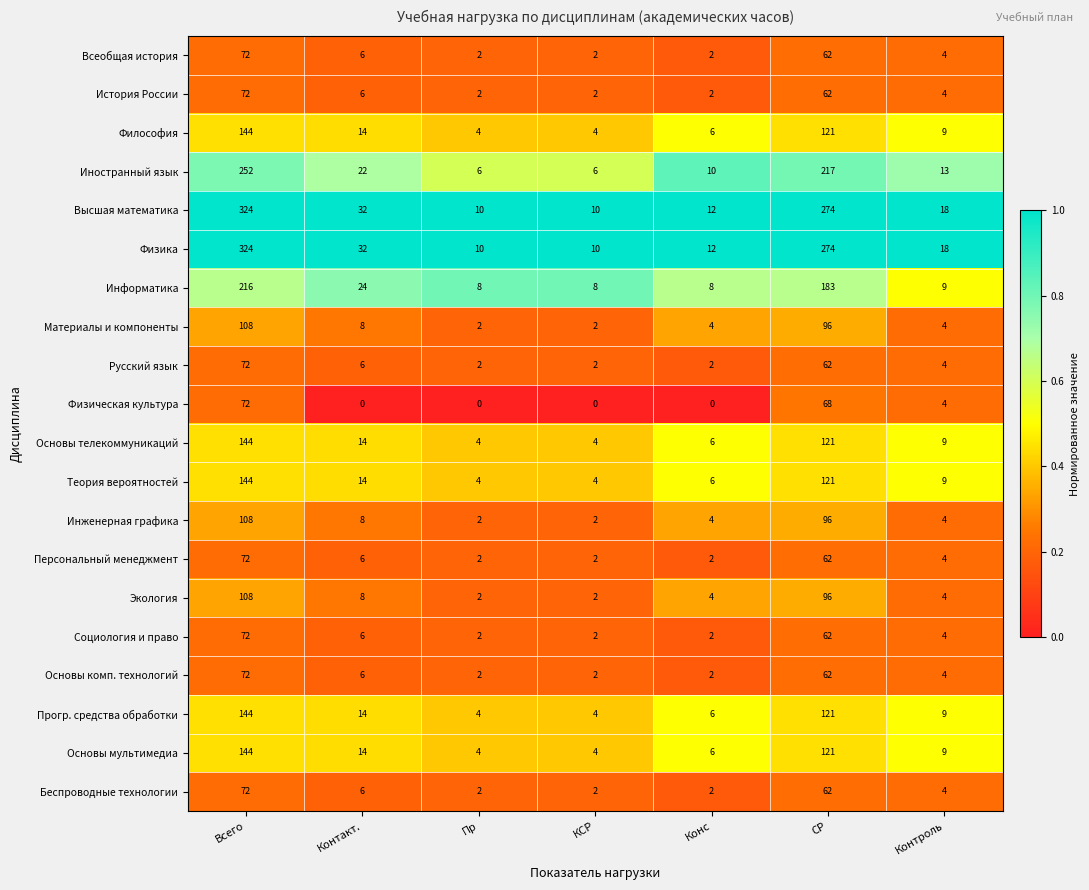

What is the spread (max minus min) of values at Конс?

12